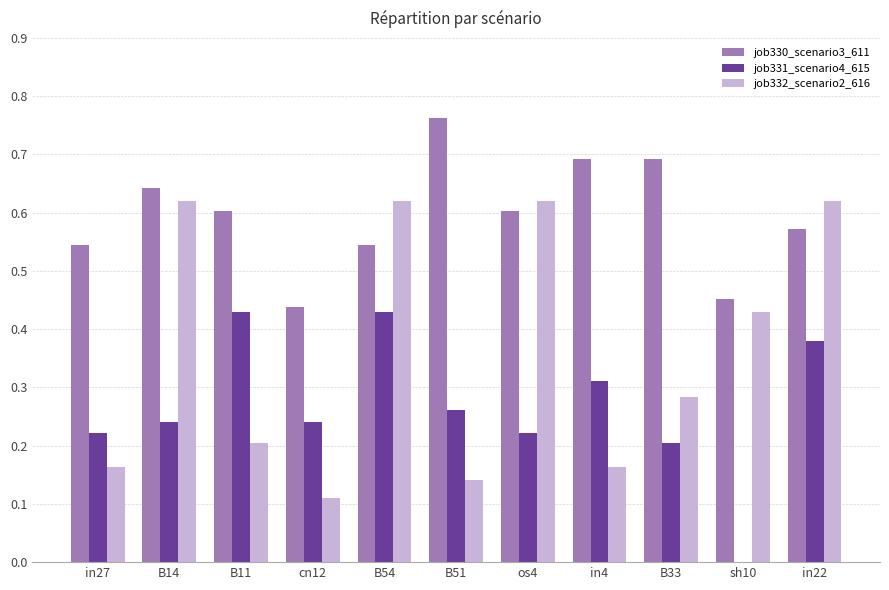

Which series has the largest total across all categories?

job330_scenario3_611